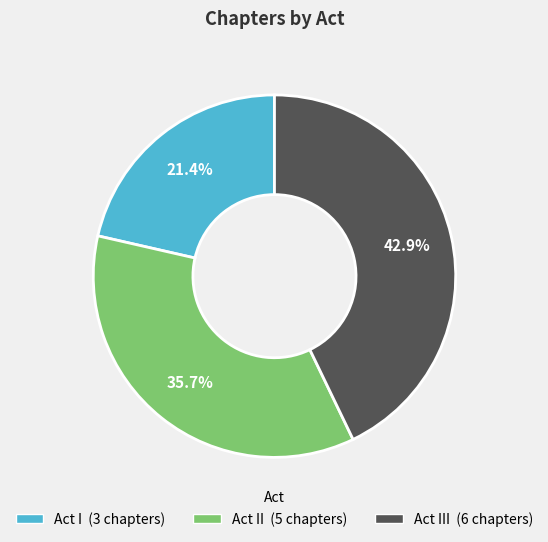

Is there a majority slice in this chart?

No